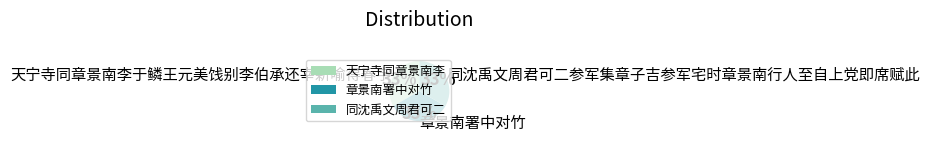

To the nearest percent, what portion does 天宁寺同章景南李于鳞王元美饯别李伯承还宰新喻得春字 represent?

33%